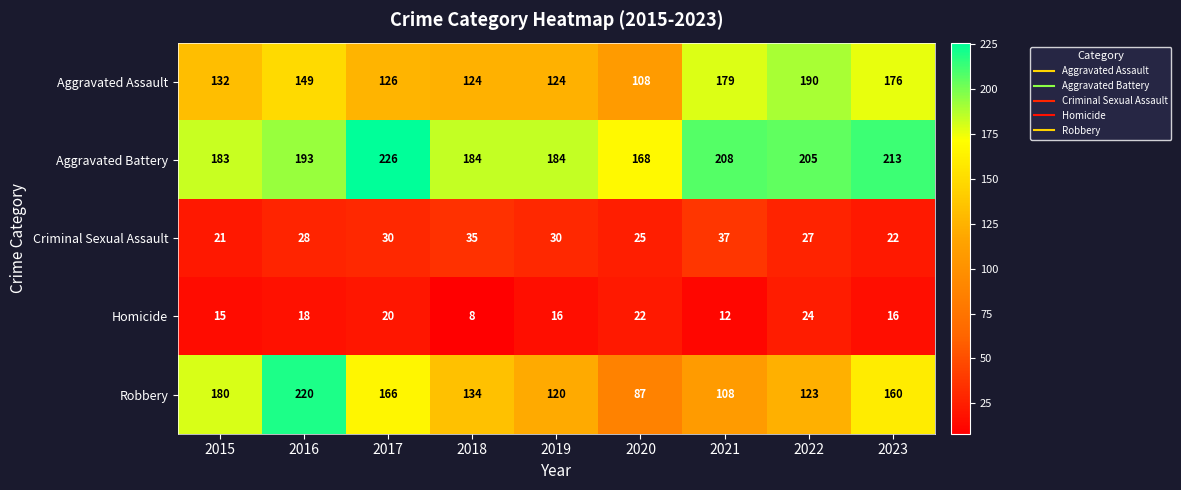

List the series in order of their peak value, lowest first.

Homicide, Criminal Sexual Assault, Aggravated Assault, Robbery, Aggravated Battery